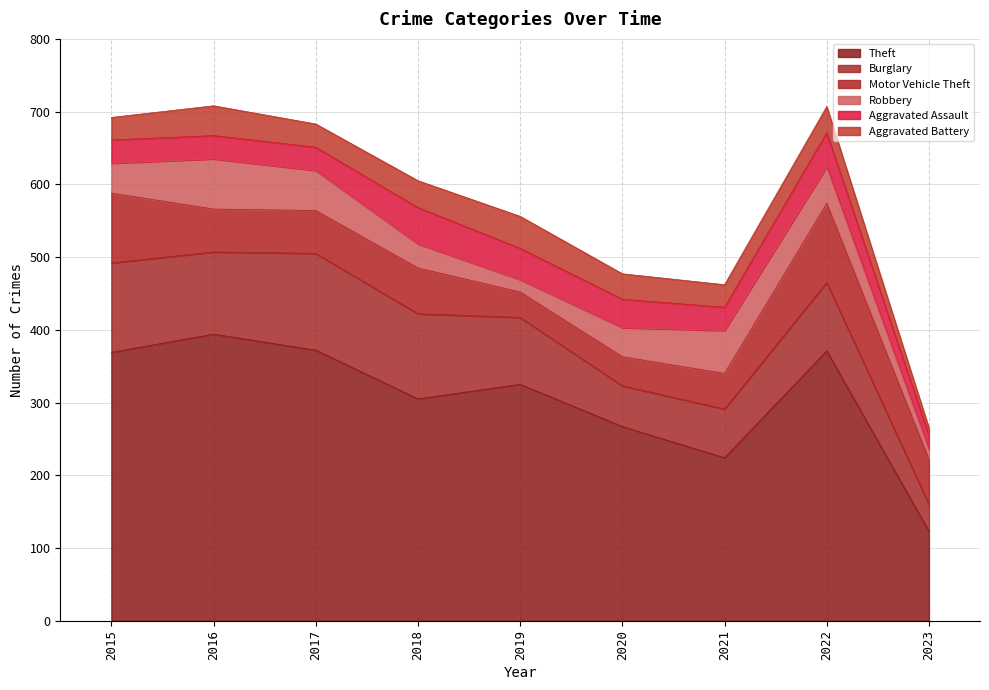

True or false: Robbery has a value of 50 at 2022.

True